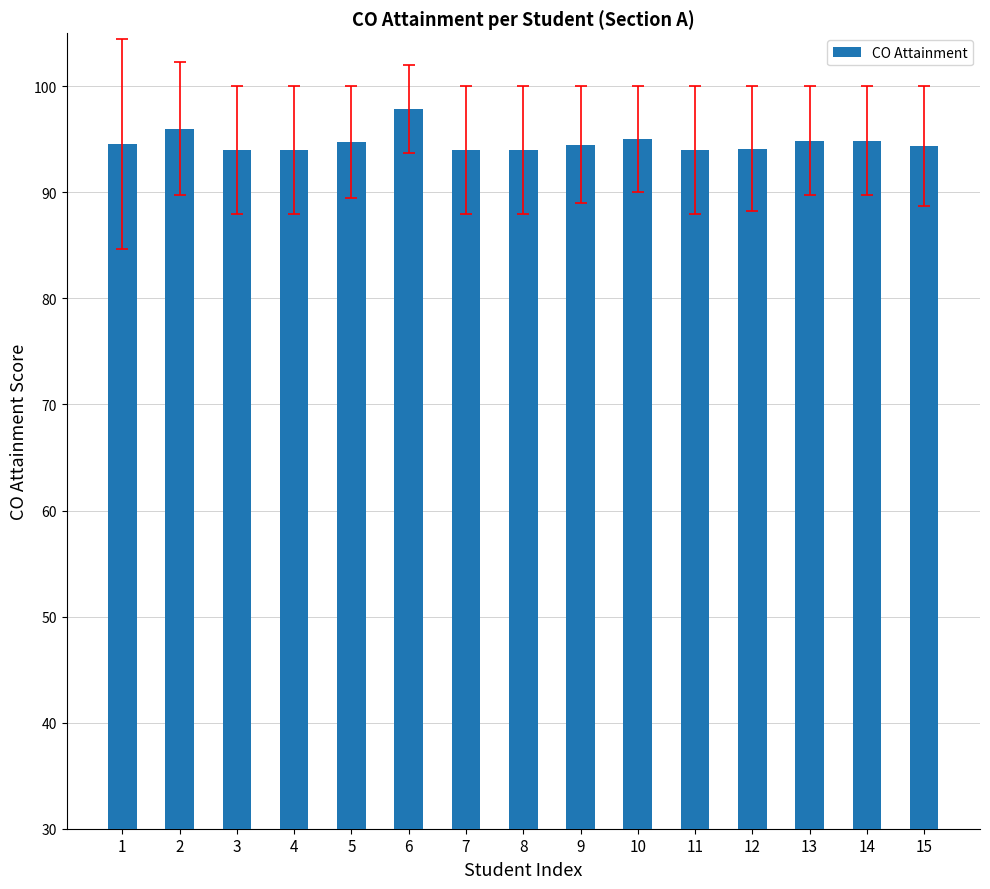

At which category does the chart reach its peak across all series?

6